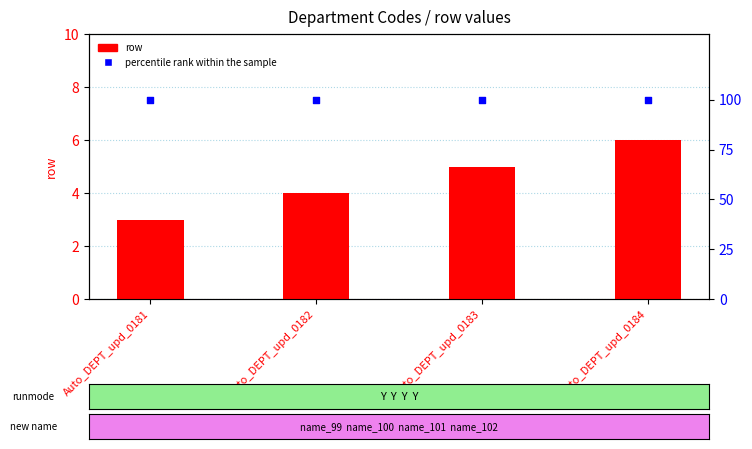

Is the value of row at Auto_DEPT_upd_0181 greater than the value of percentile rank within the sample at Auto_DEPT_upd_0182?

No